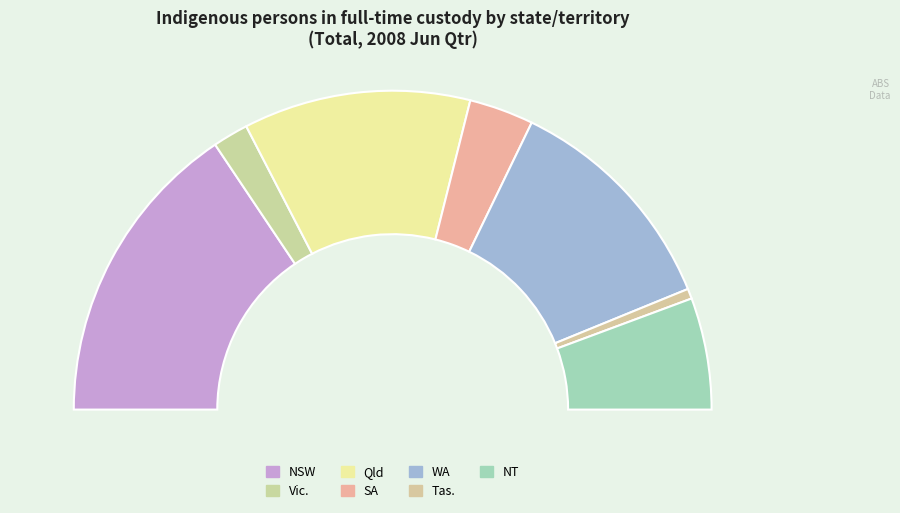

Is it true that Tas. is 1% of the pie?

True